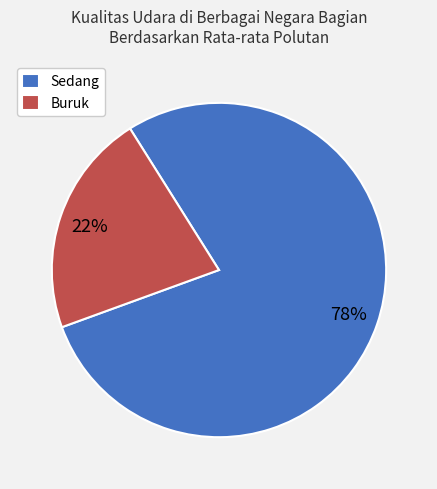

To the nearest percent, what portion does Sedang represent?

78%